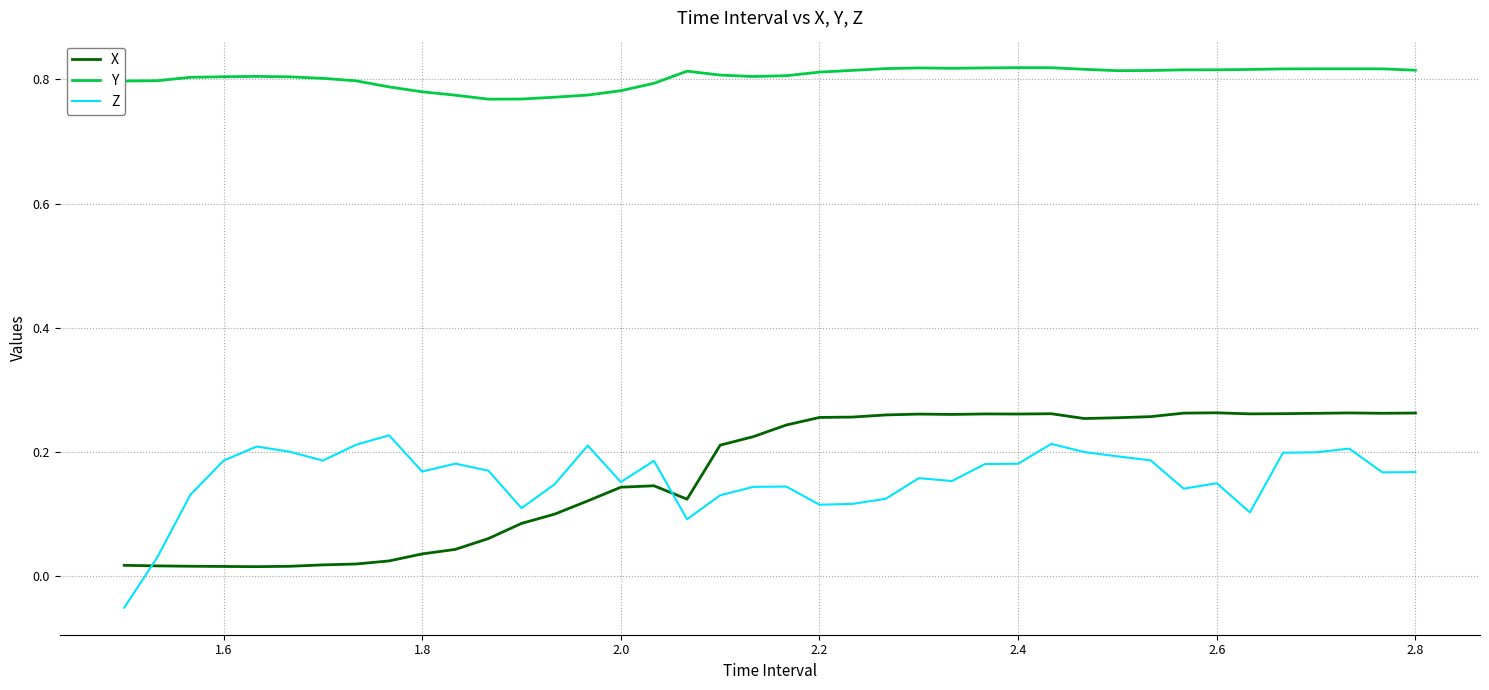

Rank the series by their maximum value, from highest to lowest.

Y, X, Z